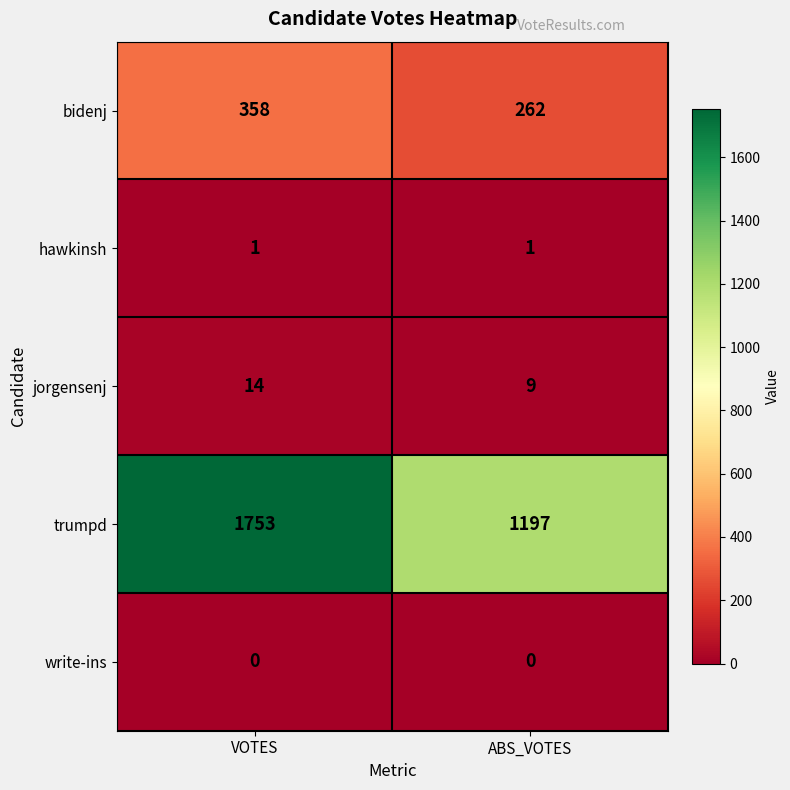

Reading right to left, what are all the values shown in this chart?

bidenj: ABS_VOTES=262	VOTES=358
hawkinsh: ABS_VOTES=1	VOTES=1
jorgensenj: ABS_VOTES=9	VOTES=14
trumpd: ABS_VOTES=1197	VOTES=1753
write-ins: ABS_VOTES=0	VOTES=0